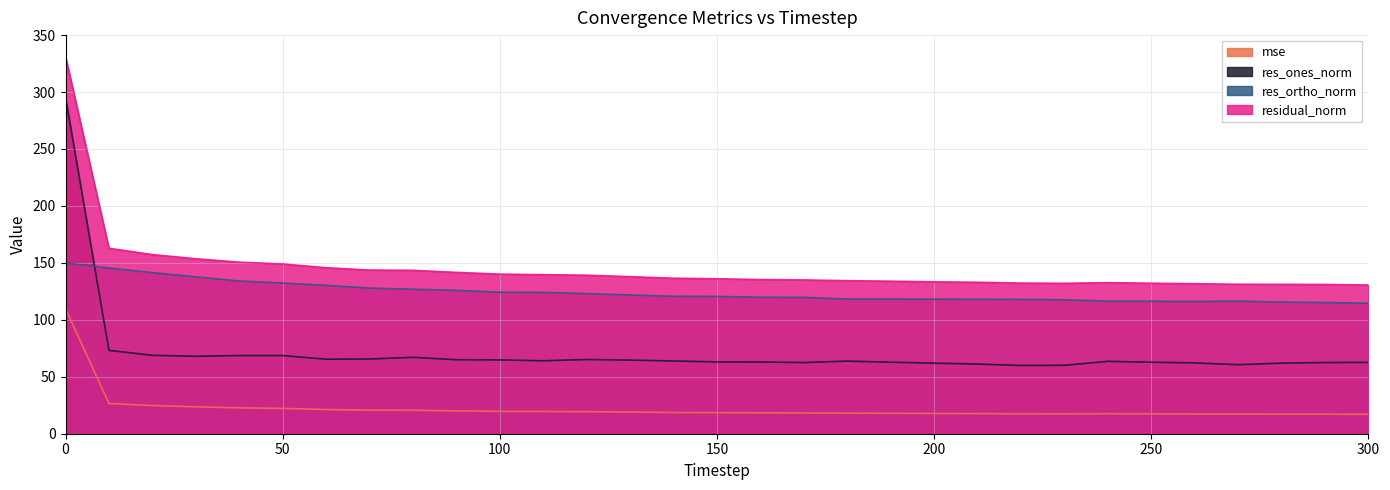

True or false: residual_norm and mse intersect in this chart.

False